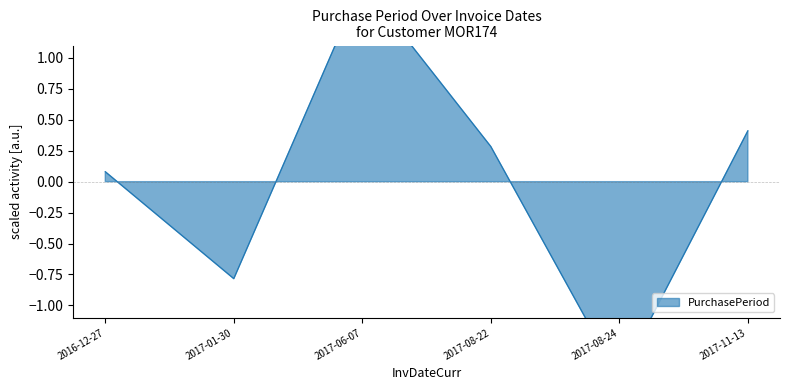

What is the difference between the values at 2017-08-24 and 2017-11-13?

2.0